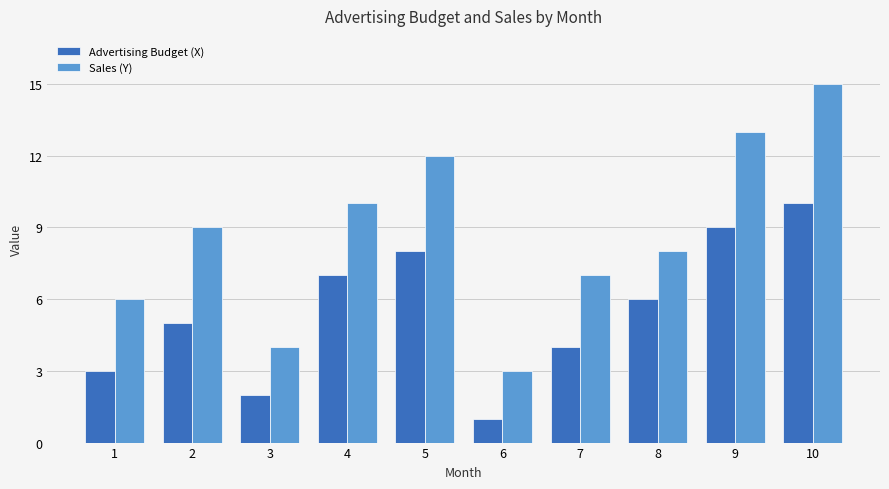

The value of Advertising Budget (X) at 9 is 5. True or false?

False